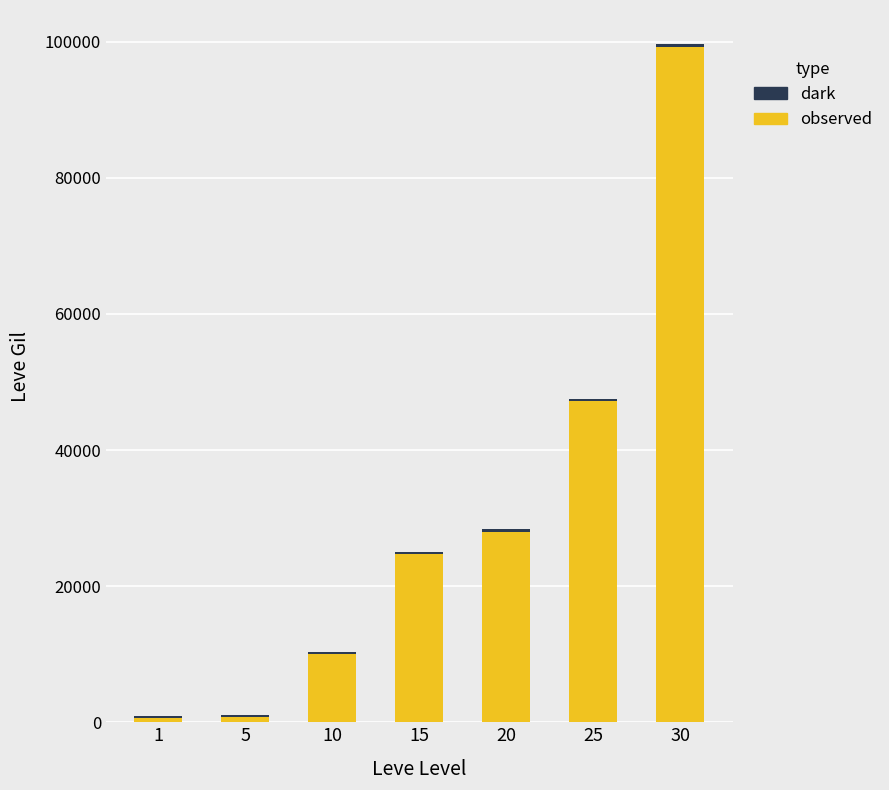

At which category is the sum across all series the highest?

30